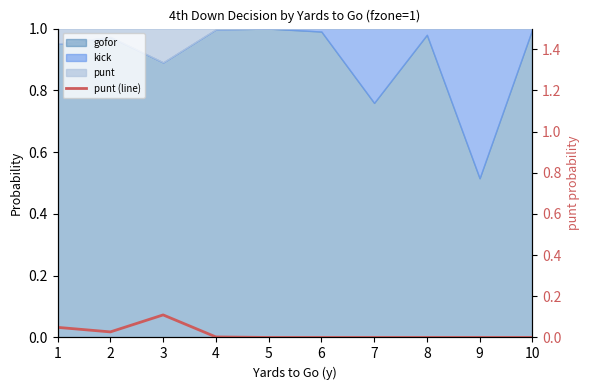

Rank the categories by value from lowest to highest.

5, 6, 7, 8, 9, 10, 4, 2, 1, 3